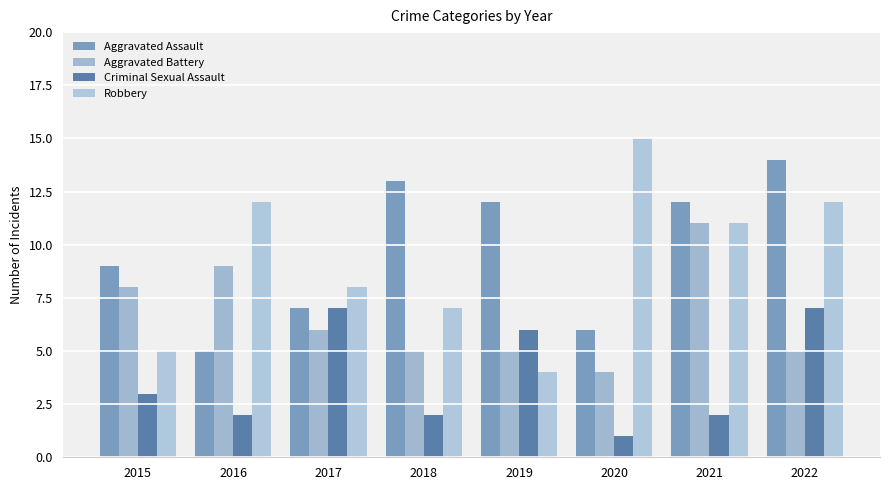

At which category does the chart reach its peak across all series?

2020